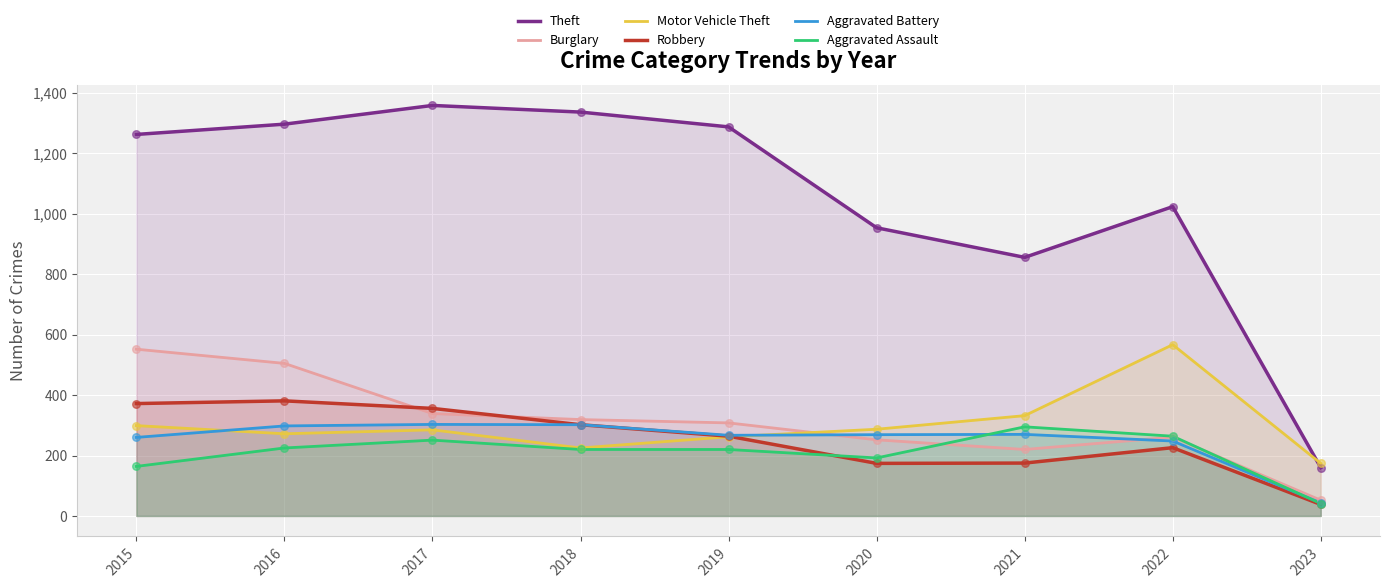

Is the value of Aggravated Assault at 2023 greater than the value of Aggravated Battery at 2015?

No